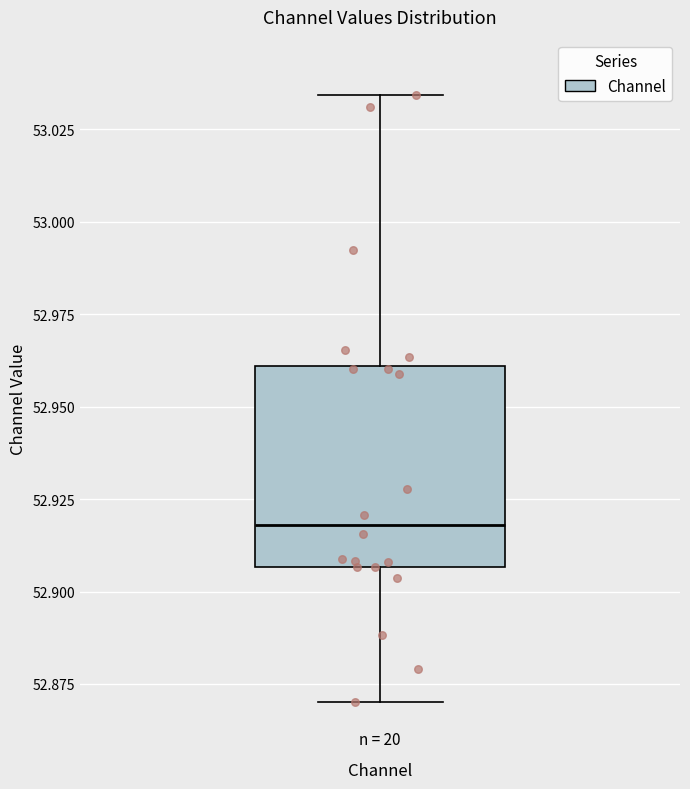

Transcribe this box plot: give where the median line is, the range the box spans, and where the two whiskers end, as read against the y-axis. The values are not printed on the chart, so give them approximately, as read against the axis.

median 52.920, box 52.905 to 52.960, whiskers 52.870 to 53.035